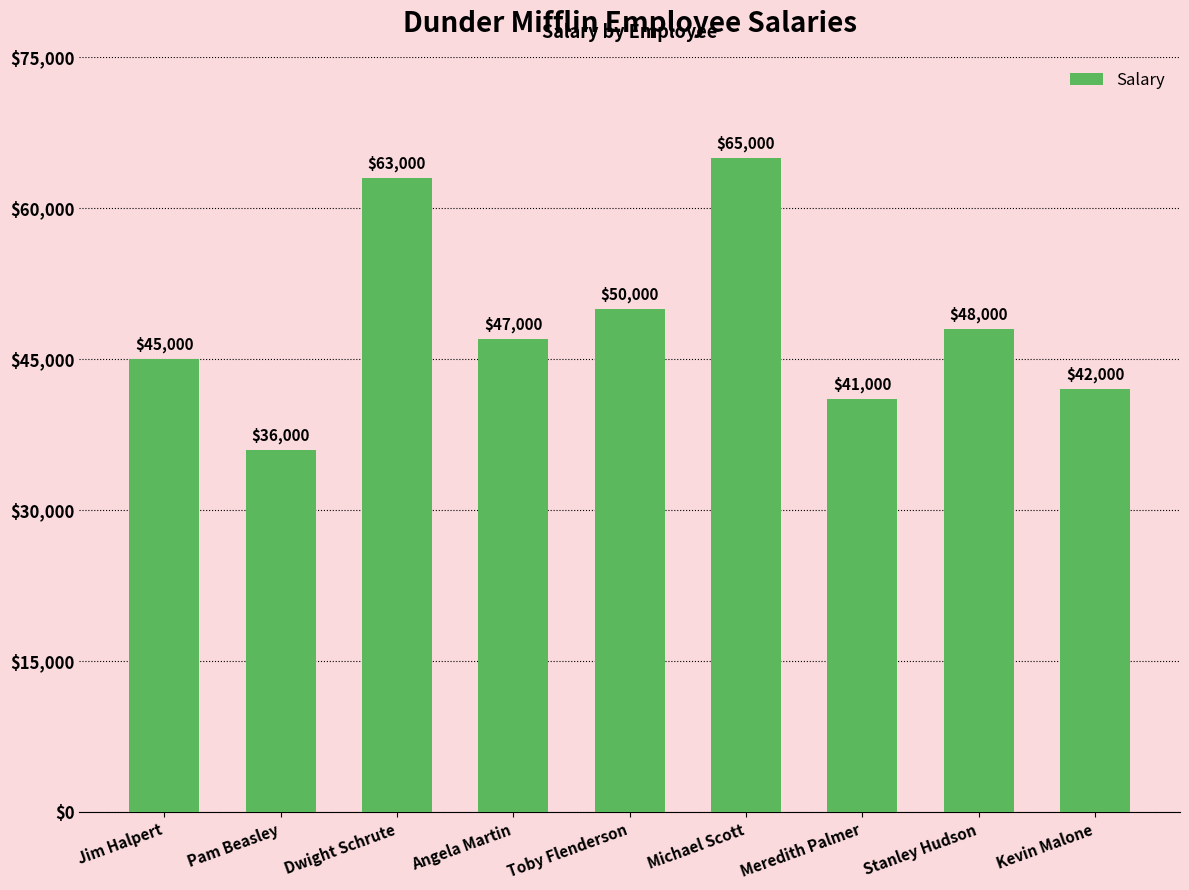

How many data points does each series have?

9